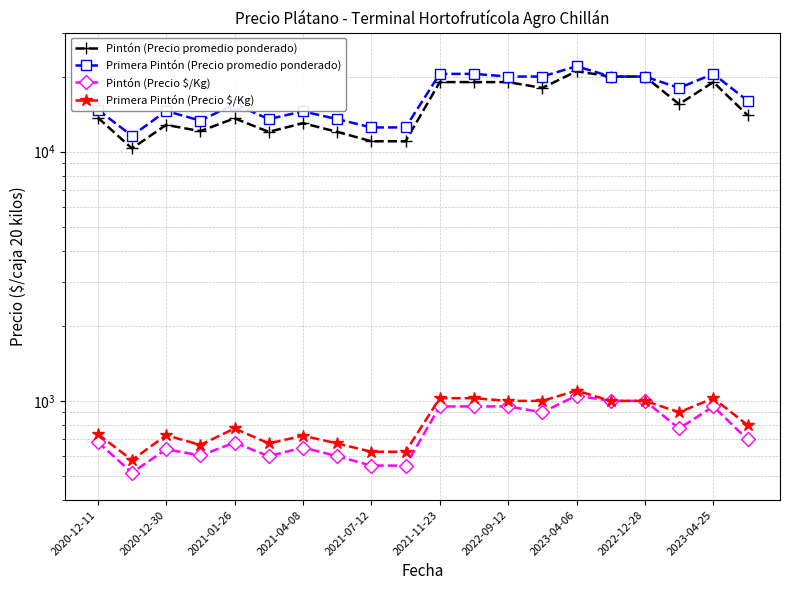

What is the average value of the Pintón (Precio promedio ponderado) series?

15298